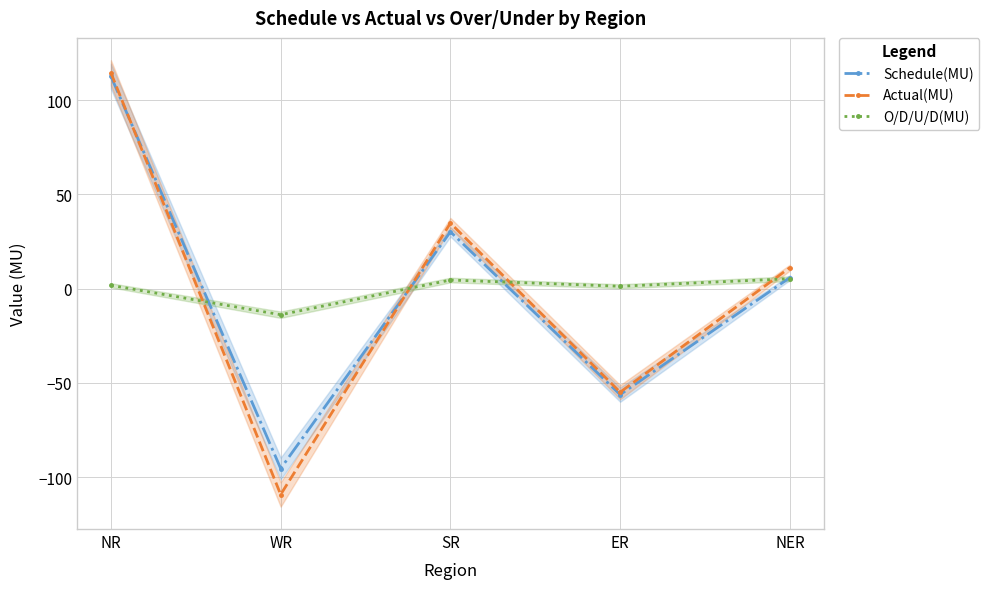

What is the smallest value displayed?

-109.2